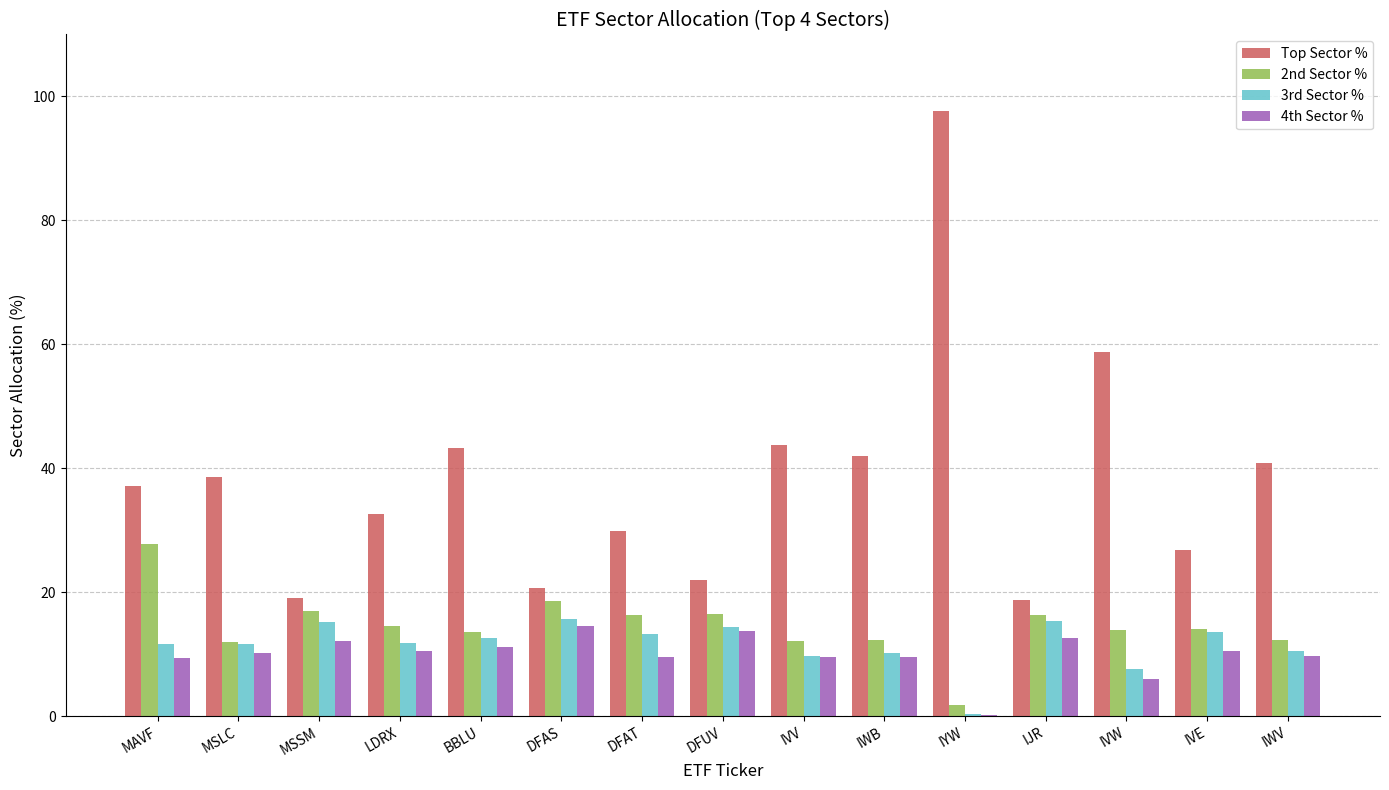

Which series changed the most between DFUV and IVV?

Top Sector %